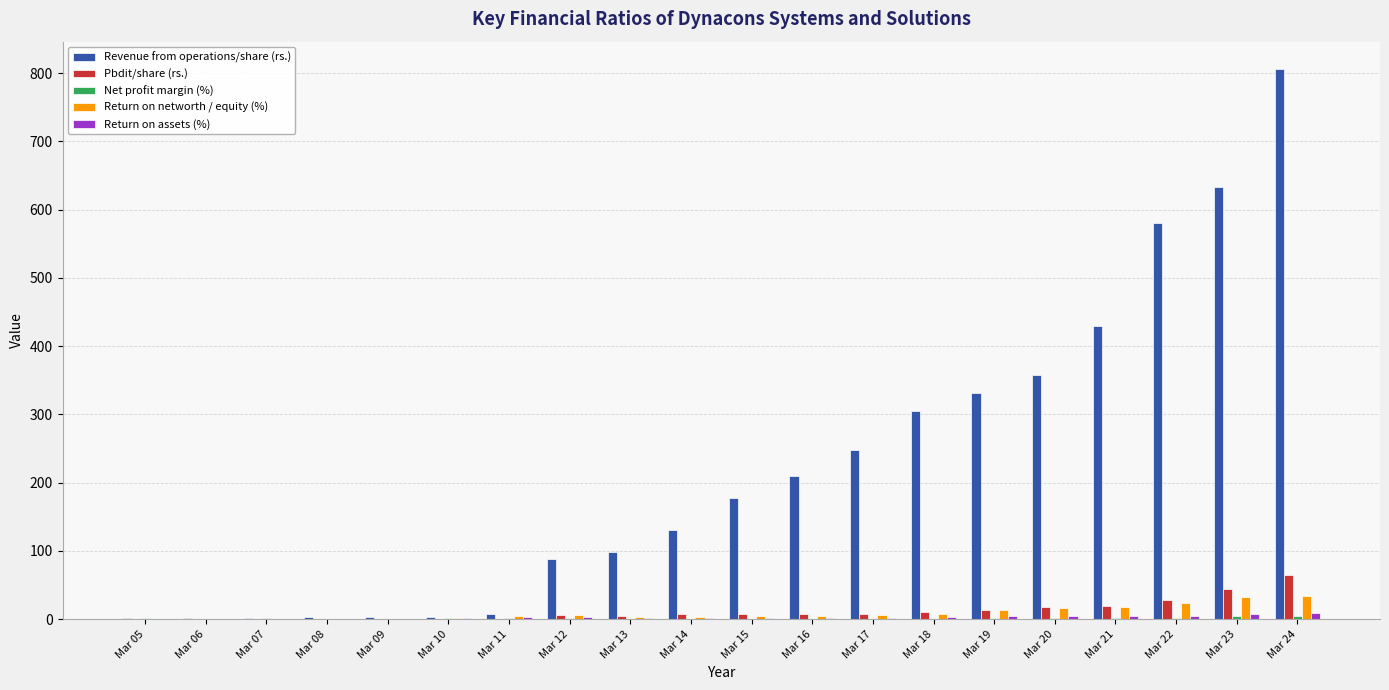

Which series has the largest total across all categories?

Revenue from operations/share (rs.)